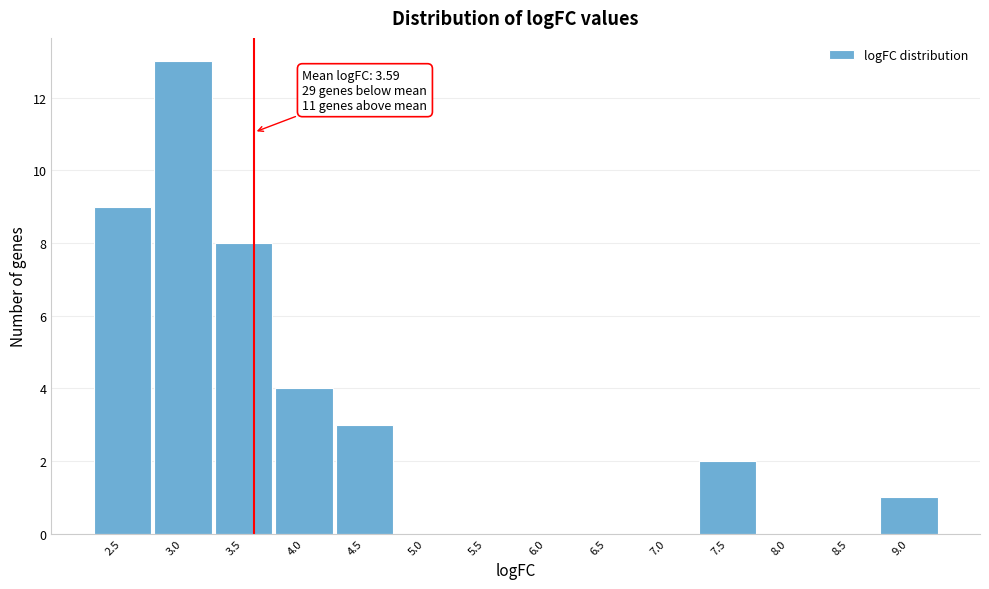

Over which range of the x-axis is the bar tallest?

2.75 to 3.25